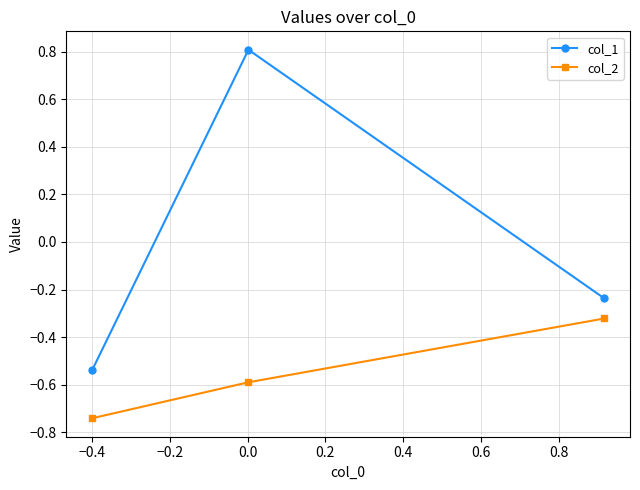

What is the difference between the maximum and minimum values in the col_2 series?

0.4